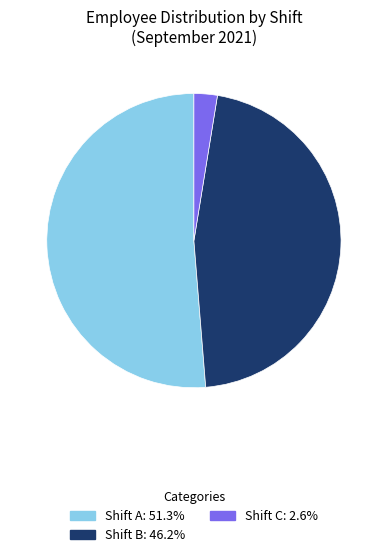

Does any single category account for the majority?

Yes